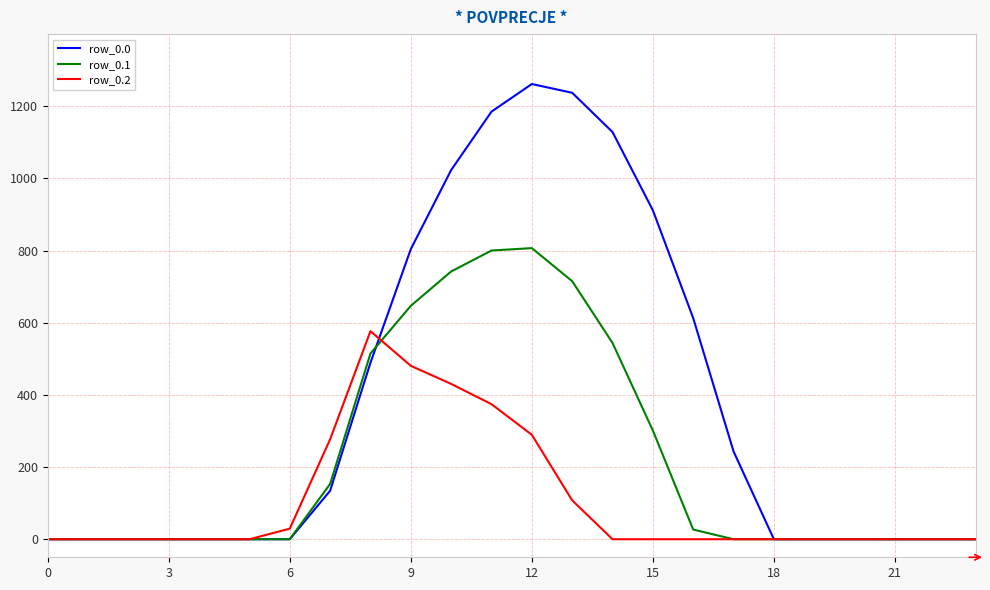

List the series in order of their overall mean, lowest first.

row_0.2, row_0.1, row_0.0